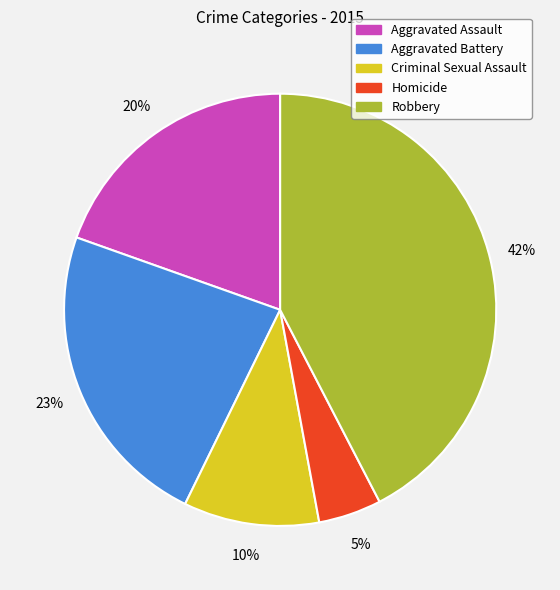

To the nearest percent, what is the average slice percentage?

20%